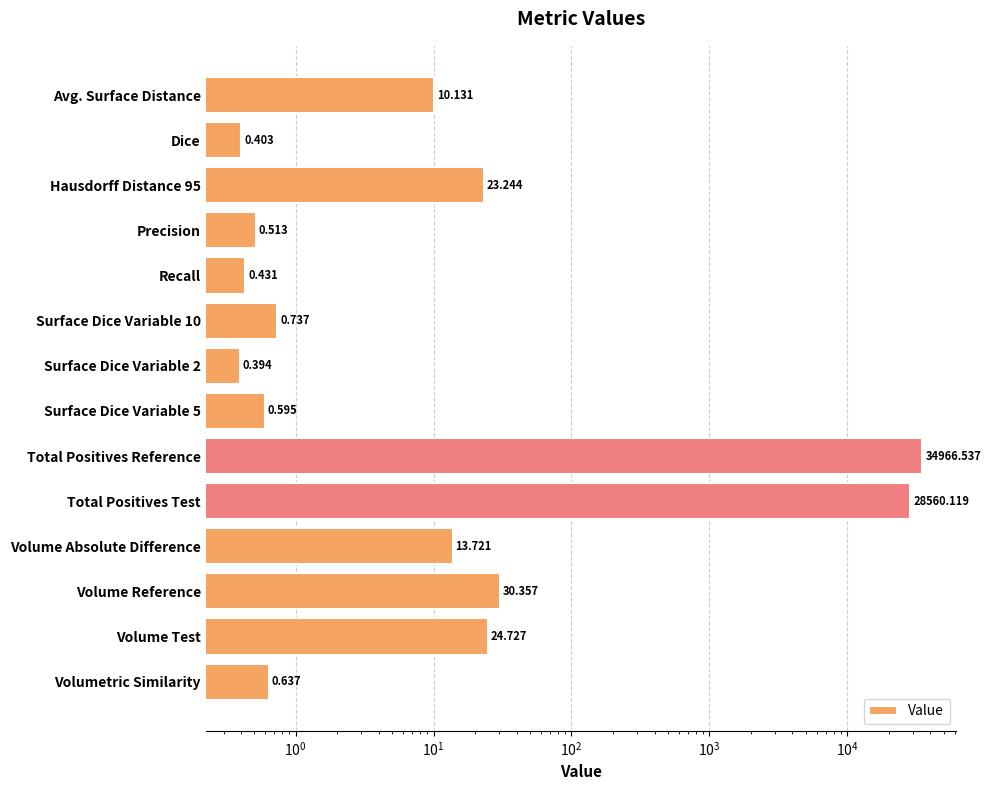

What is the difference between the second highest and minimum values?

28559.7